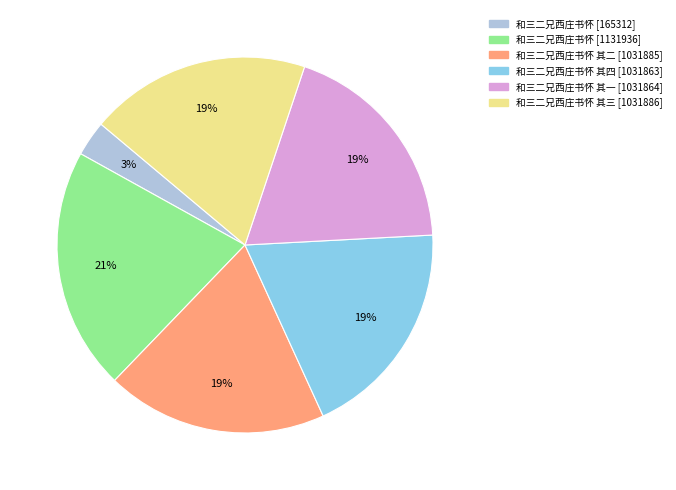

Which category has the biggest portion of the pie?

和三二兄西庄书怀 [1131936]